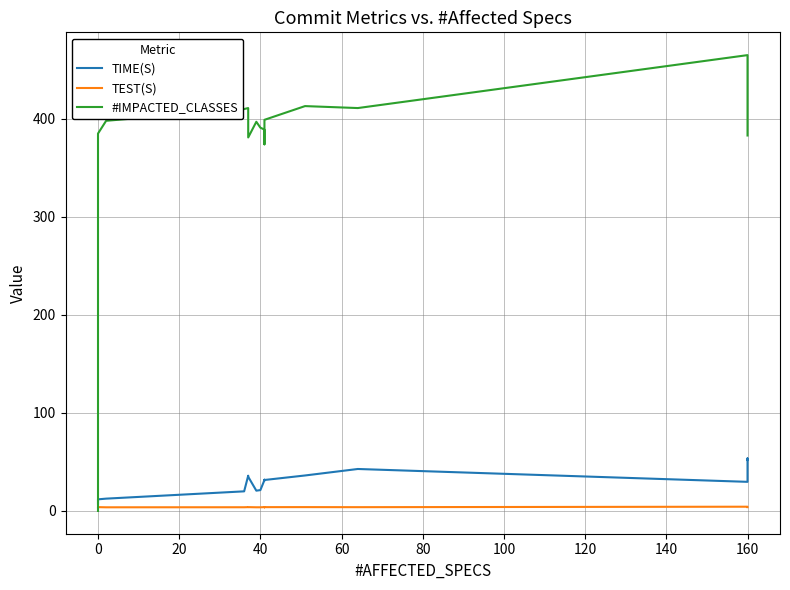

What is the difference between the second highest and second lowest values in the #IMPACTED_CLASSES series?

39.0